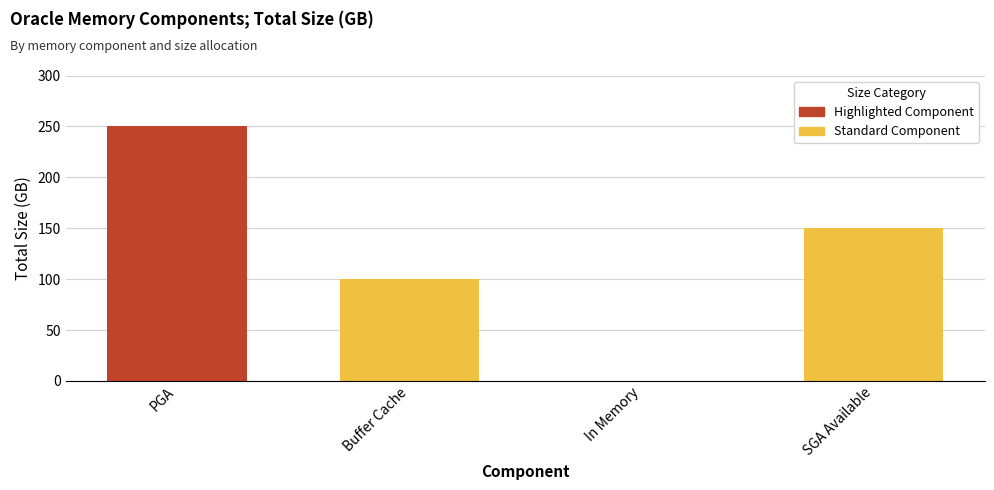

What position from the left is Buffer Cache?

1